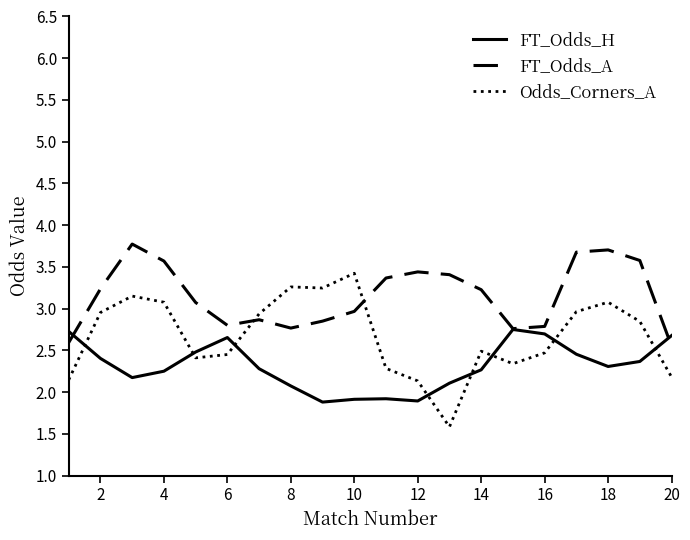

Which series has the largest range (max minus min)?

Odds_Corners_A